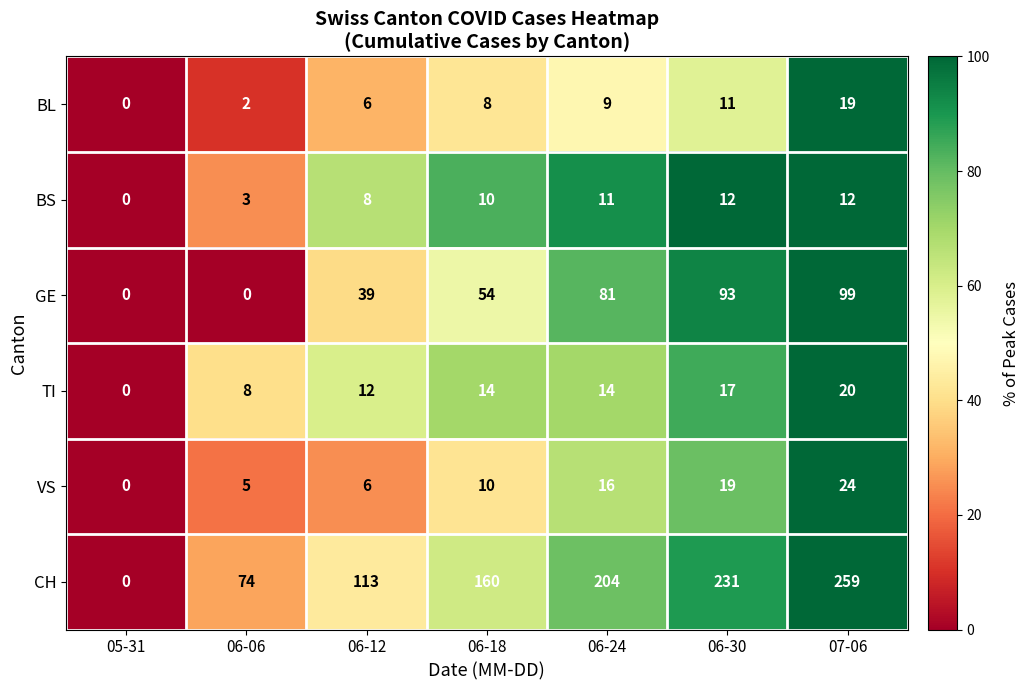

At which label is BL closest to 9?

06-24